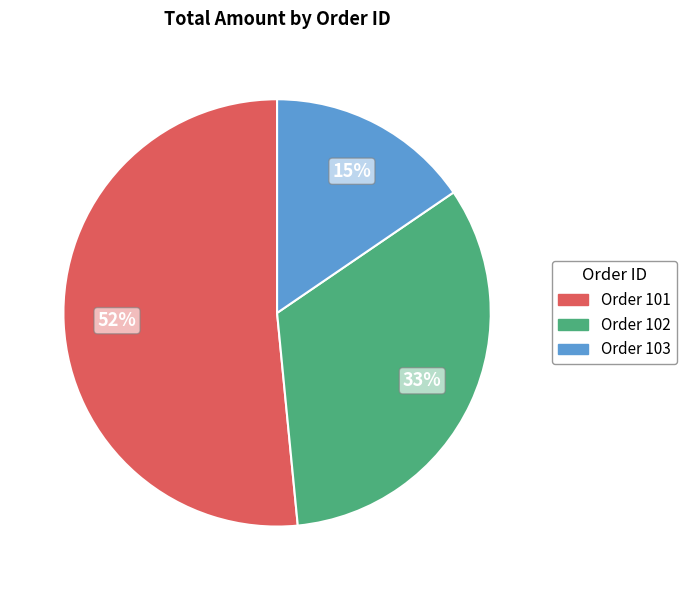

To the nearest percent, what is the average slice percentage?

33%